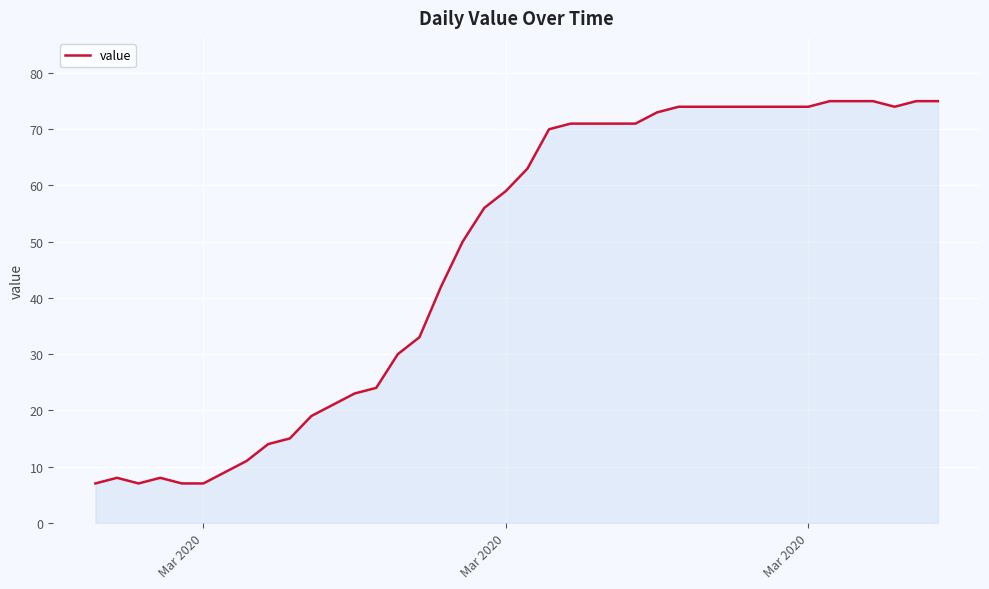

What is the sum of all values?

1907